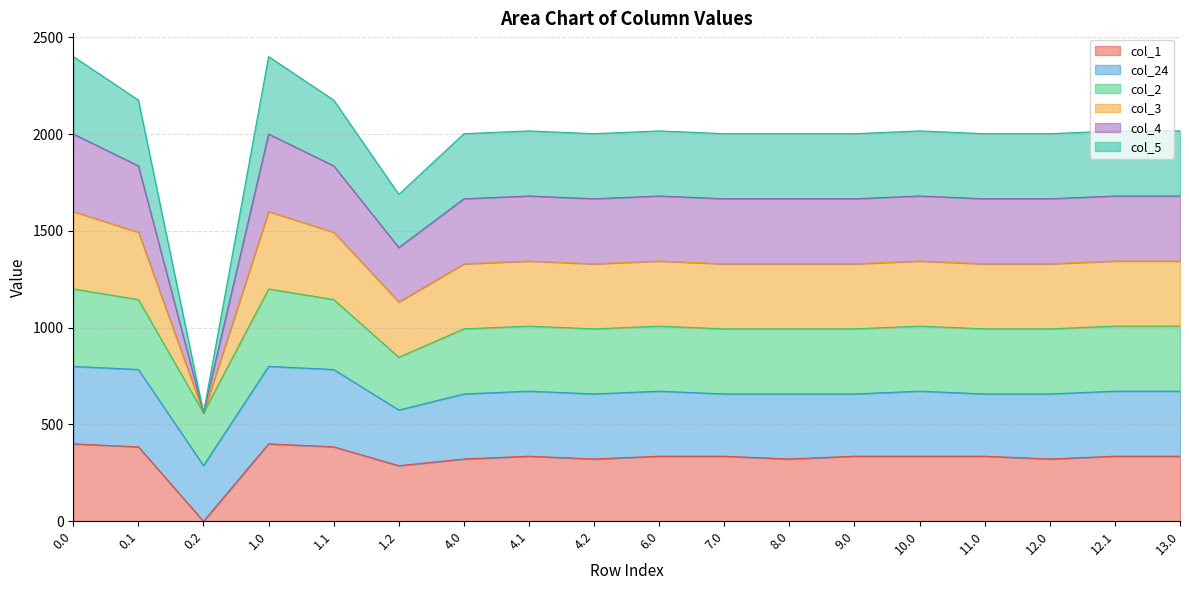

What are all the series names shown in the legend?

col_1, col_24, col_2, col_3, col_4, col_5